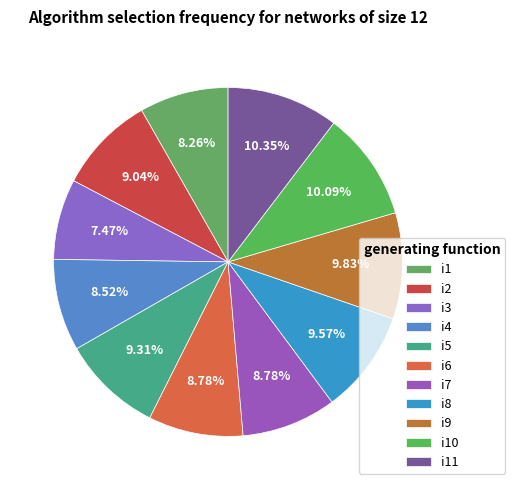

Is there a majority slice in this chart?

No